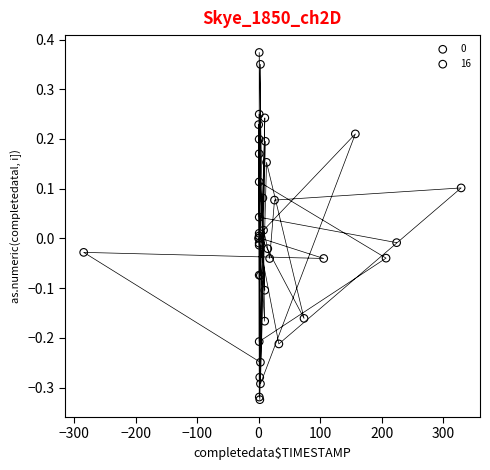

Which series has the widest spread of Y values?

16